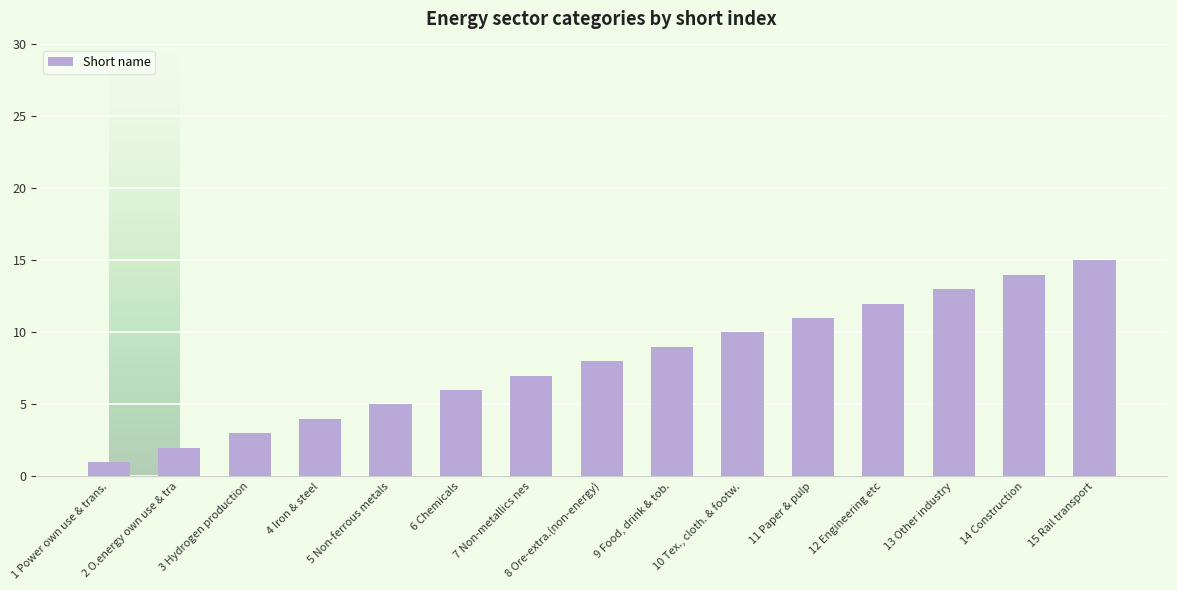

What is the ratio of the value at 10 Tex., cloth. & footw. to the value at 14 Construction?

0.7